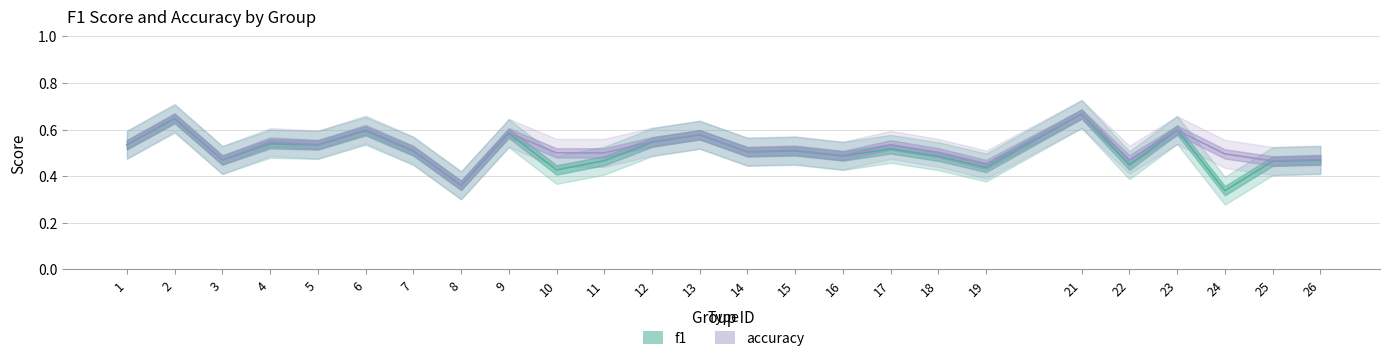

After their last crossing, which series has the higher values: f1 or accuracy?

accuracy